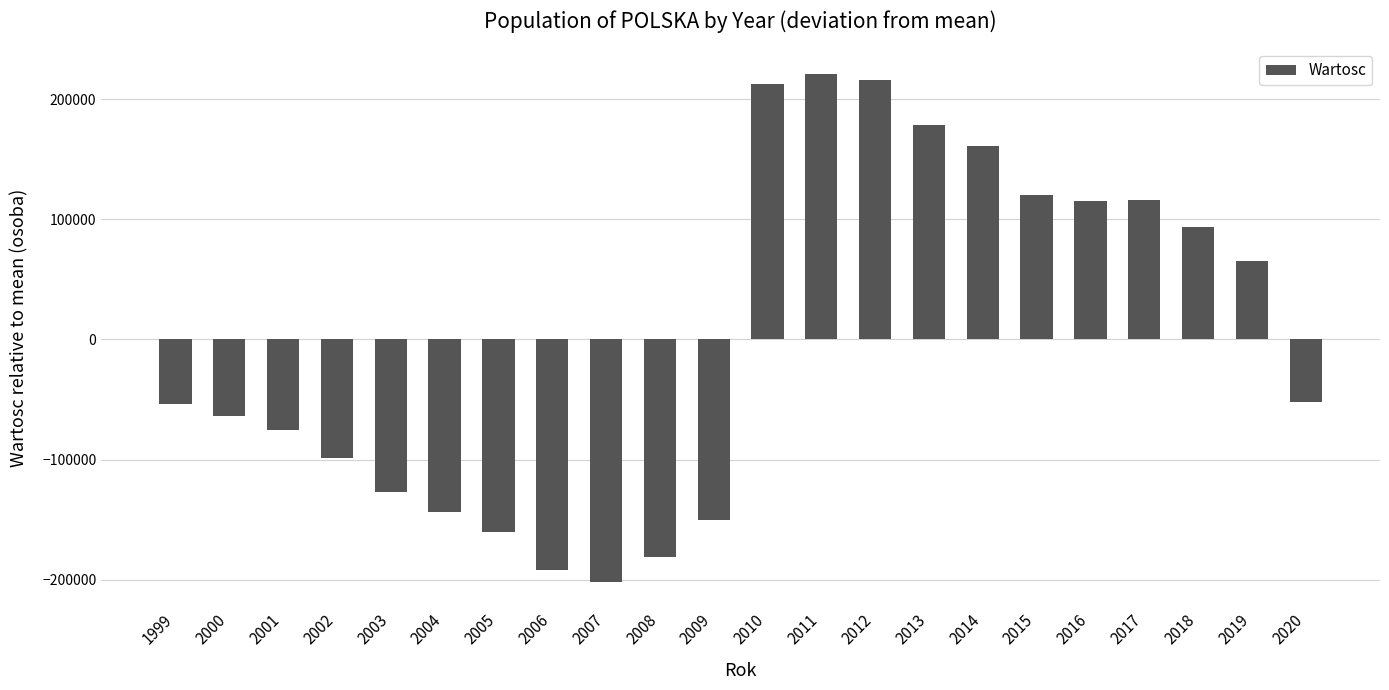

What is the maximum value shown in the chart?

221073.9